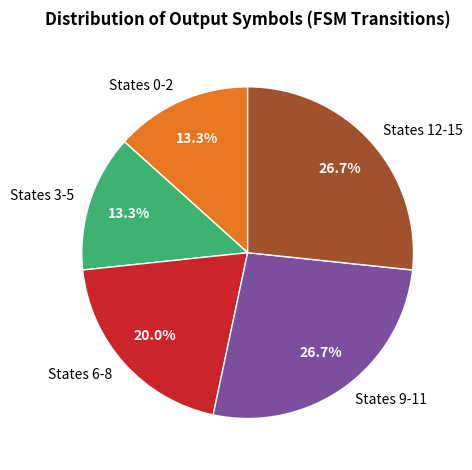

Approximately how many times larger is the value at States 6-8 compared to States 9-11?

0.7